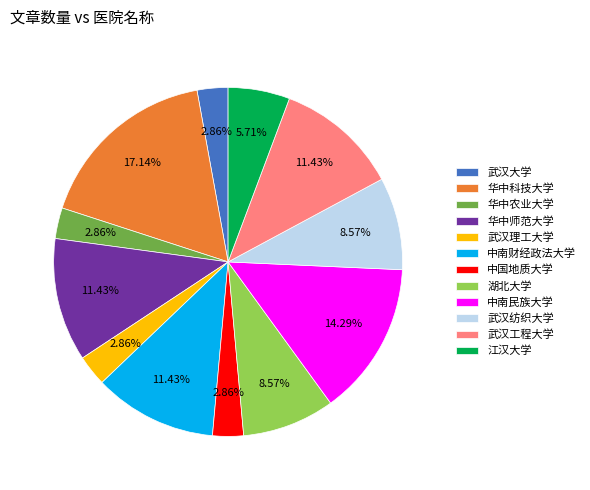

Which category has the biggest portion of the pie?

华中科技大学